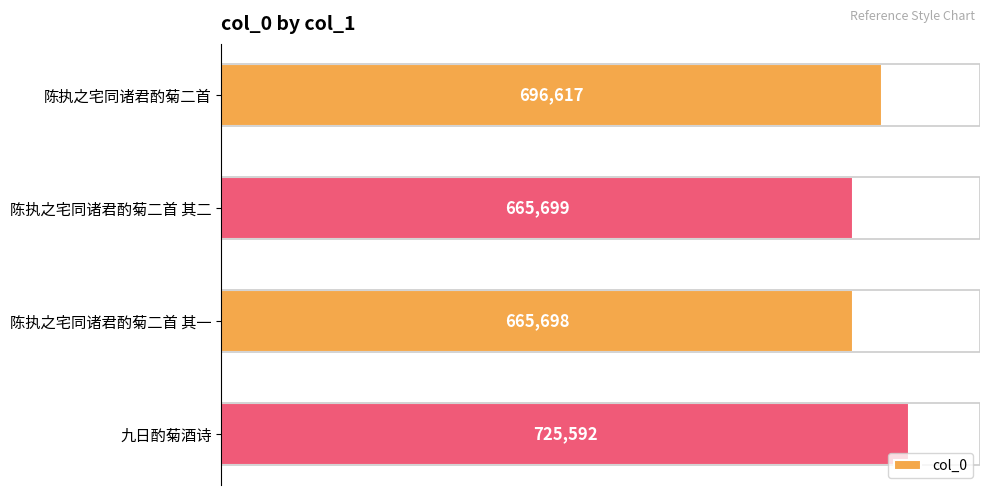

Reading bottom to top, transcribe all the data shown in this chart.

九日酌菊酒诗=725592	陈执之宅同诸君酌菊二首 其一=665698	陈执之宅同诸君酌菊二首 其二=665699	陈执之宅同诸君酌菊二首=696617